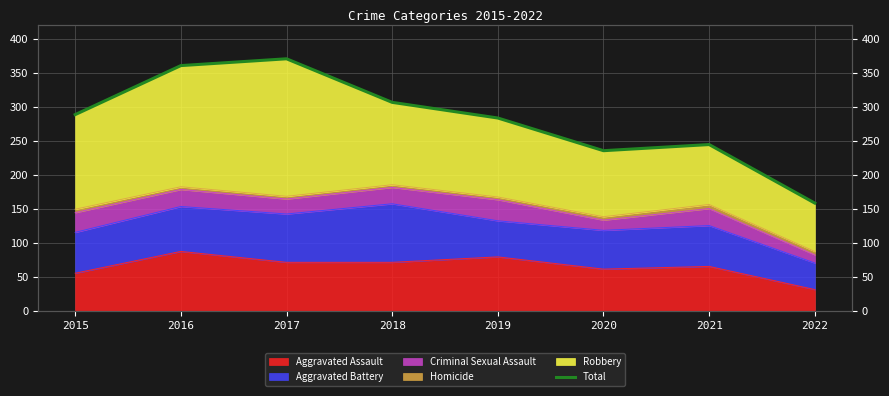

The value at 2020 is 236. True or false?

True